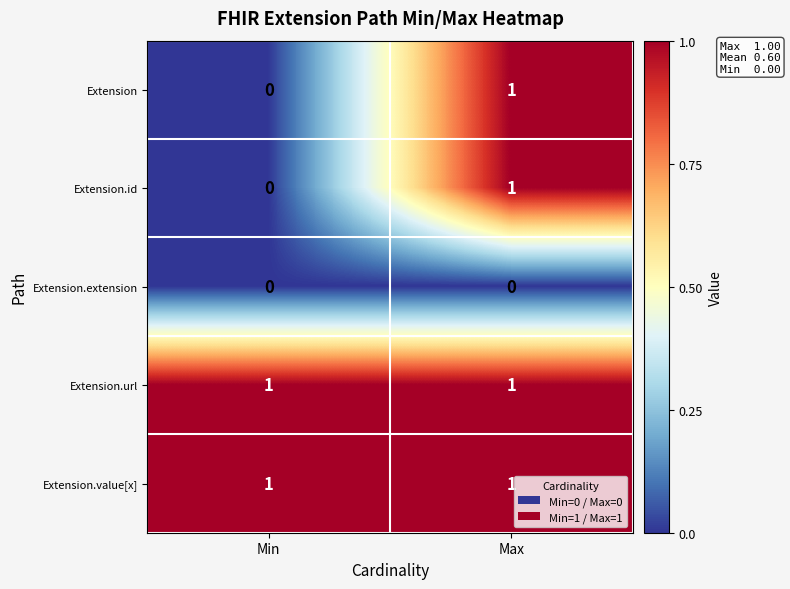

The Extension.url series shows 1 at Min. True or false?

True